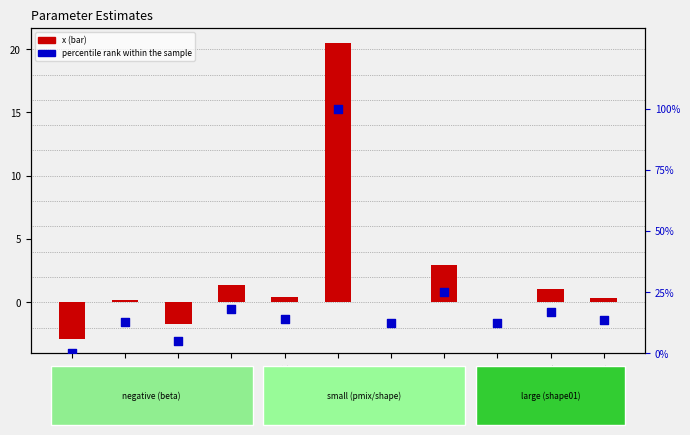

What is the total value across all series at beta00?

-2.9